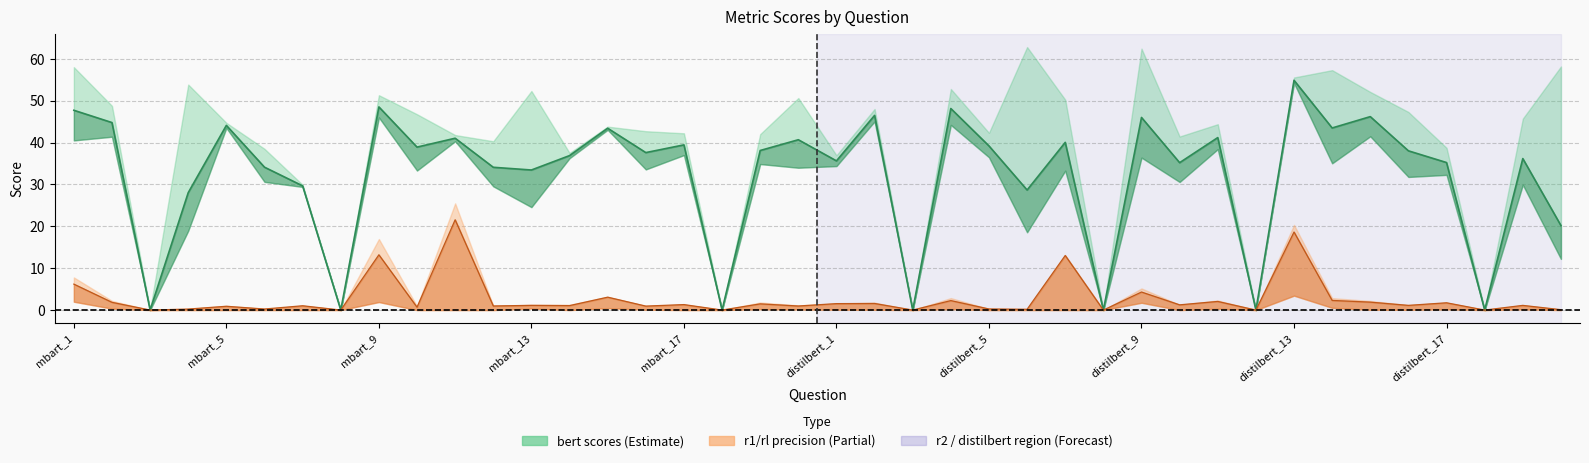

True or false: r2_precision and bert_score_recall intersect in this chart.

False